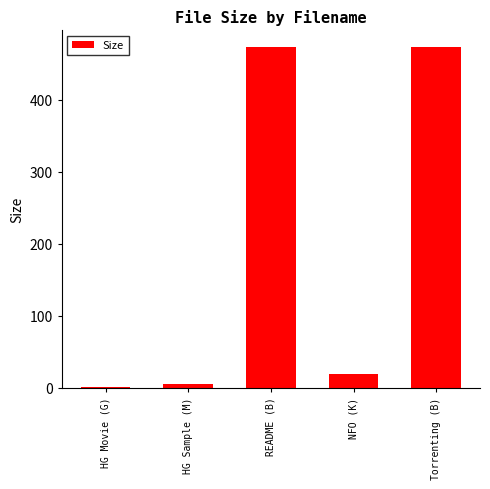

Which has a higher value, HG Movie (G) or NFO (K)?

NFO (K)